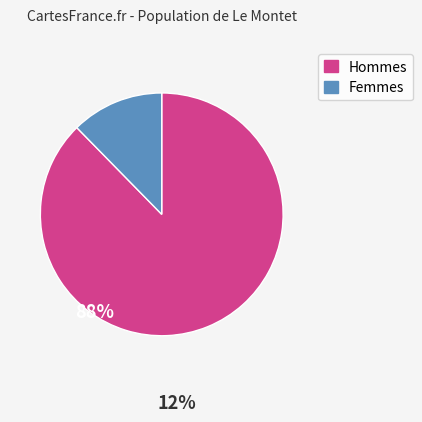

How many segments does this pie chart have?

2